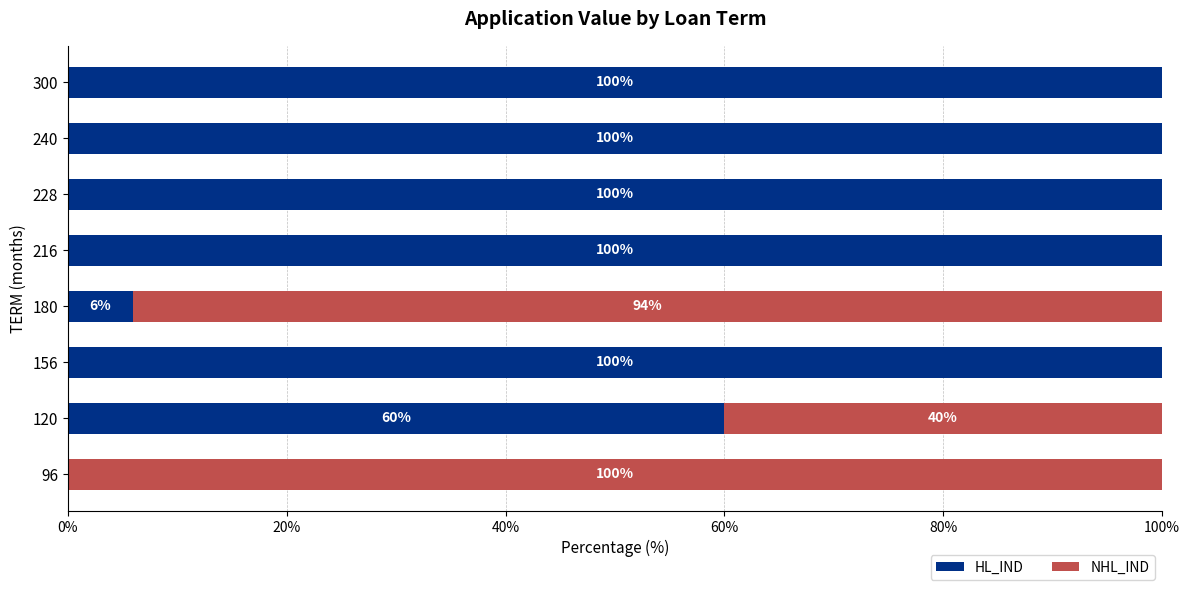

What is the total value across all series at 228?

100.0